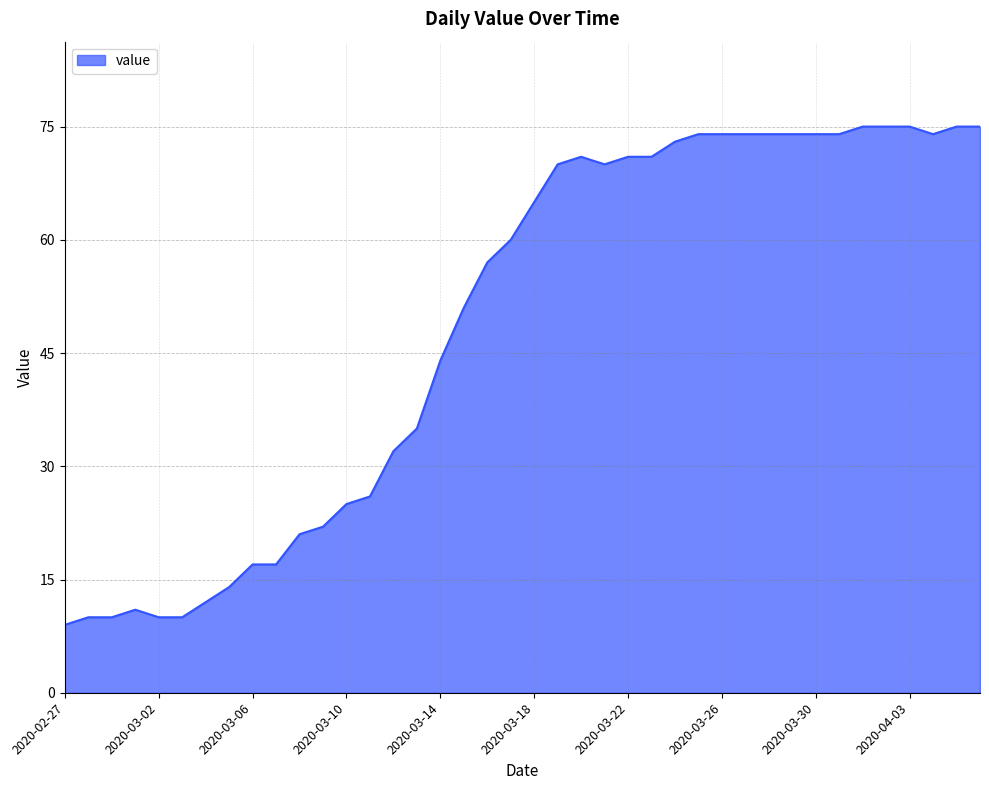

What is the smallest value displayed?

9